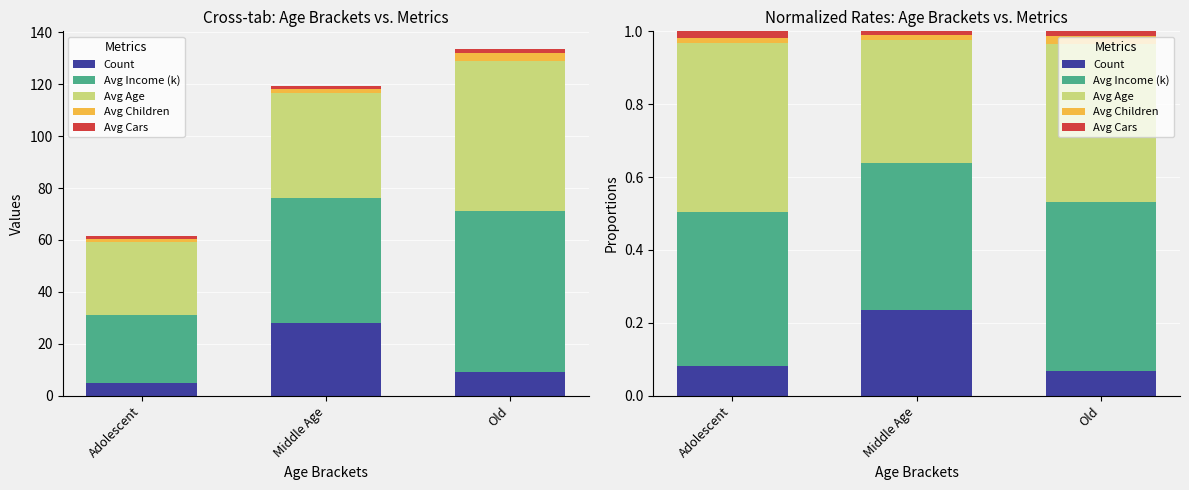

True or false: Avg Age has a value of 0.5 at Adolescent.

True